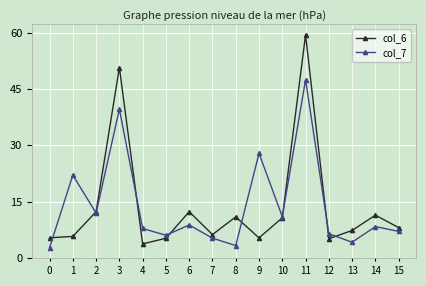

Is it true that col_6 equals 100.6 at 11?

False